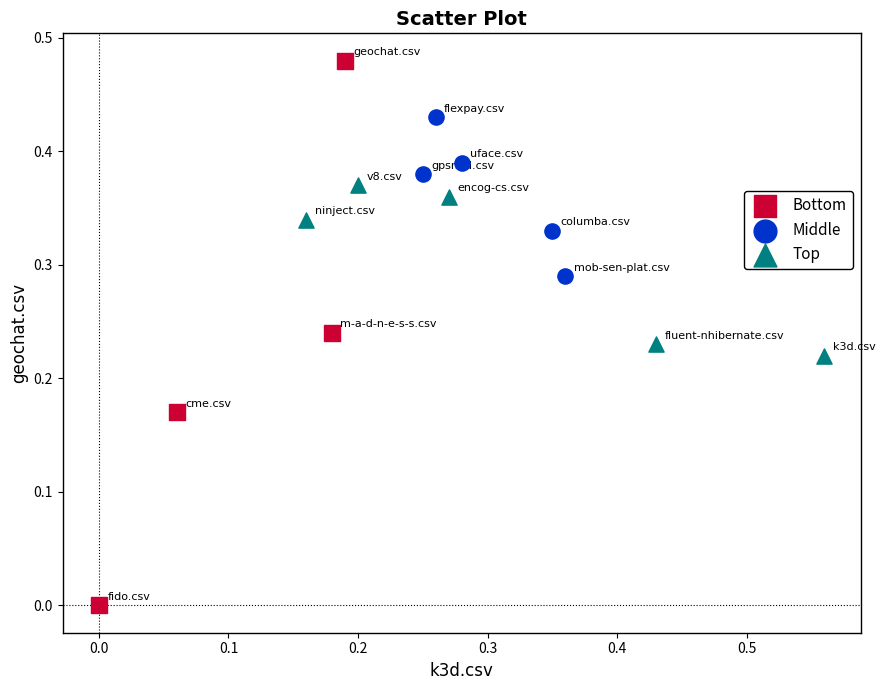

Which series contains the highest Y value?

Bottom